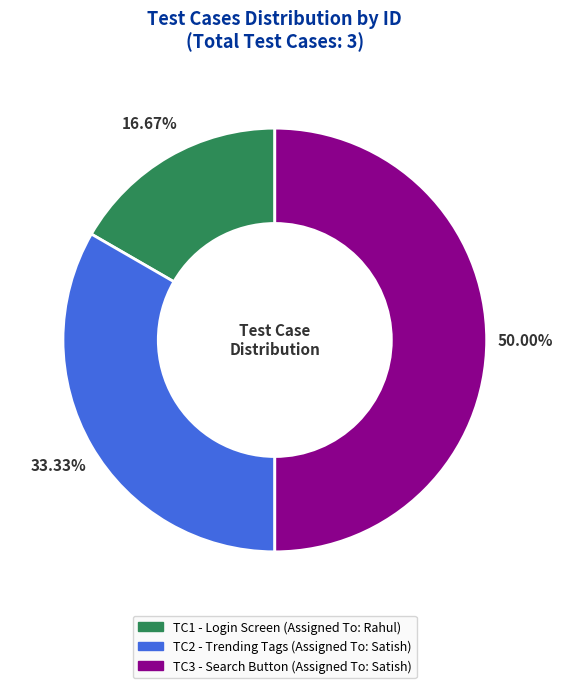

What is the ratio of the value at TC2 to the value at TC3?

0.7